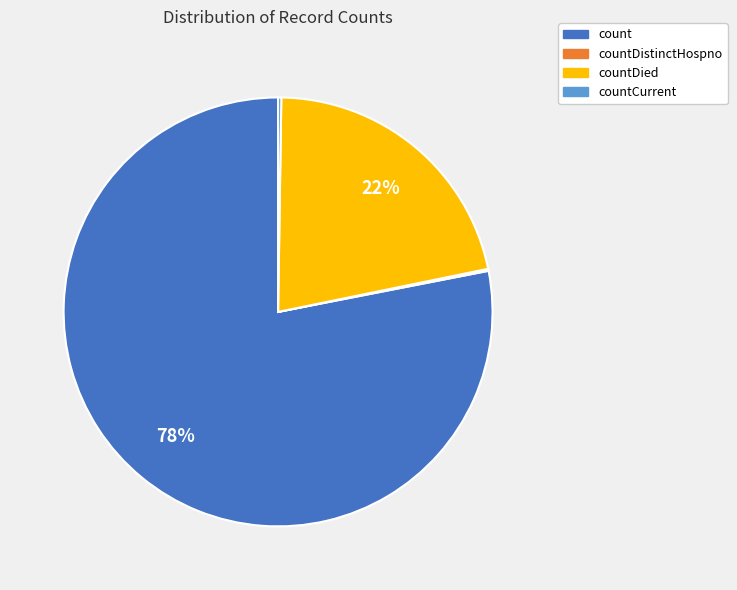

To the nearest percent, what percentage of the pie is countDied?

22%